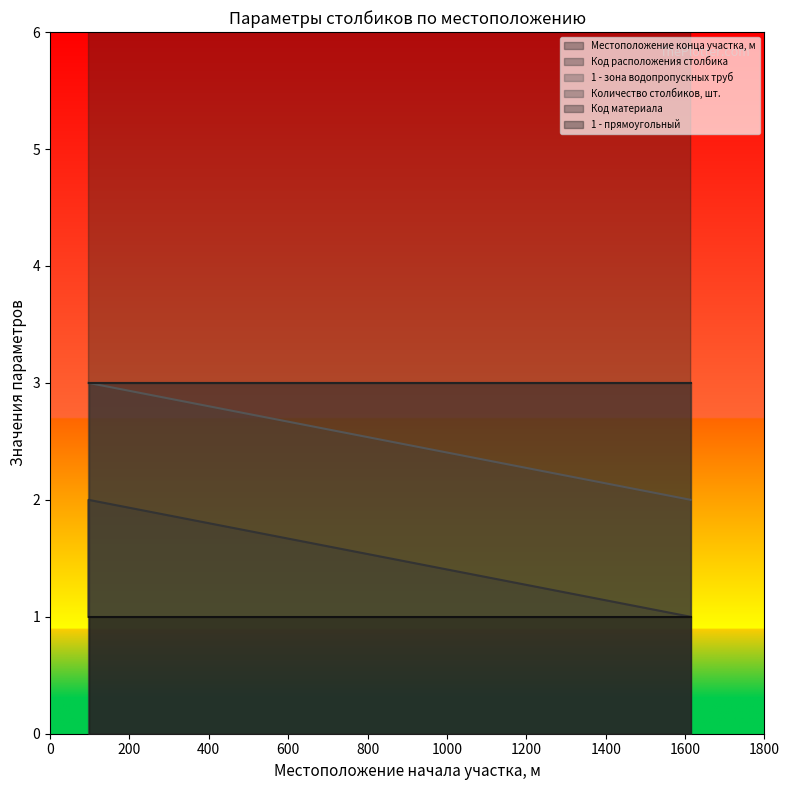

What is the minimum value for 1 - зона водопропускных труб?

2